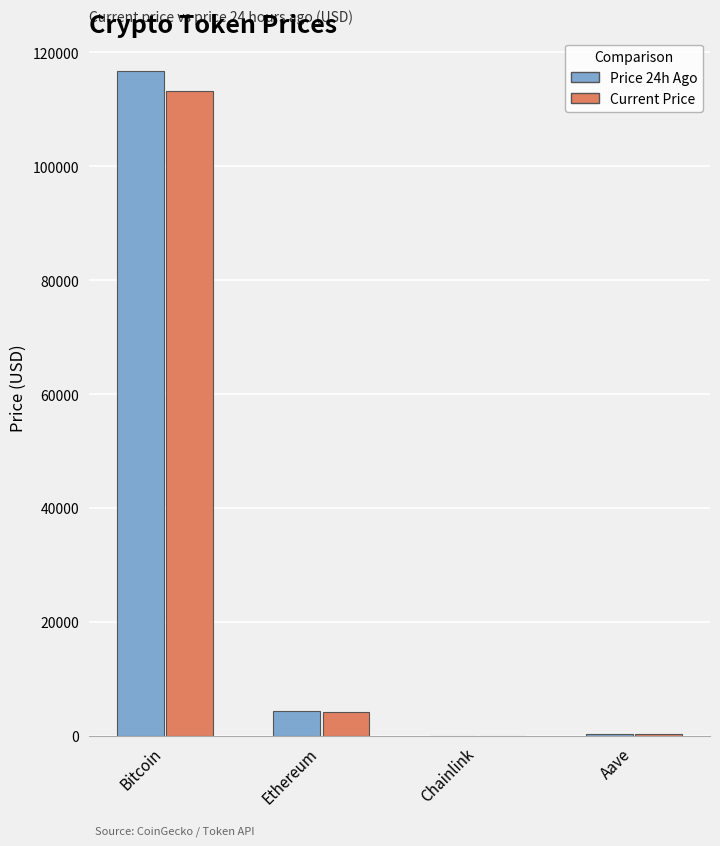

At how many categories does at least one series exceed 65736?

1